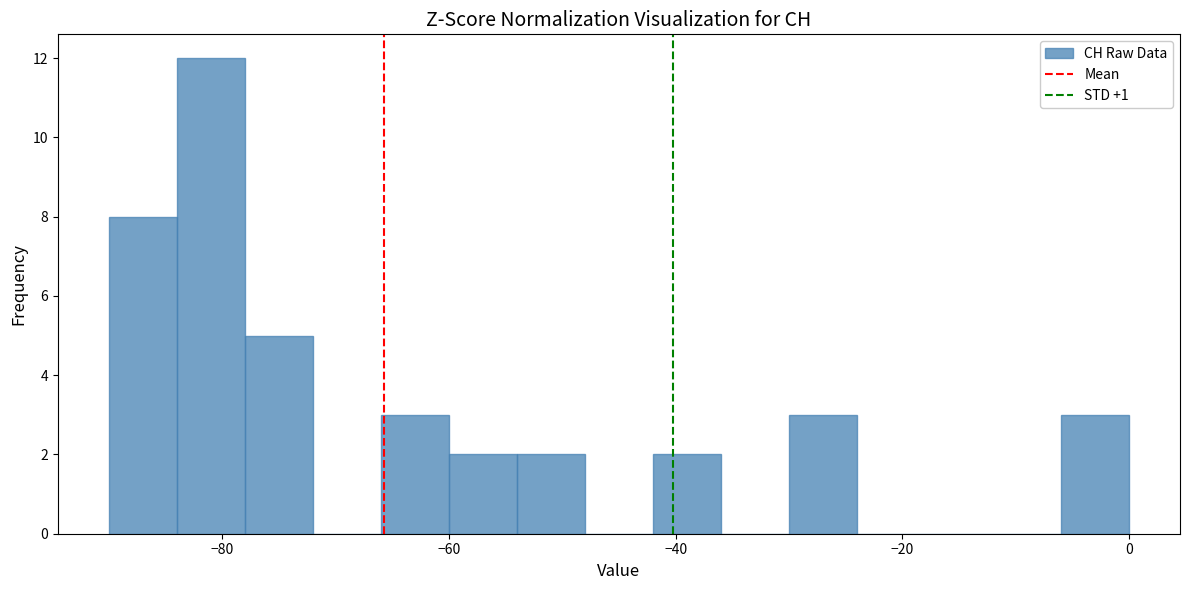

Around what value on the x-axis is the tallest bar? Give the approximate position of its centre, as read against the axis.

-80